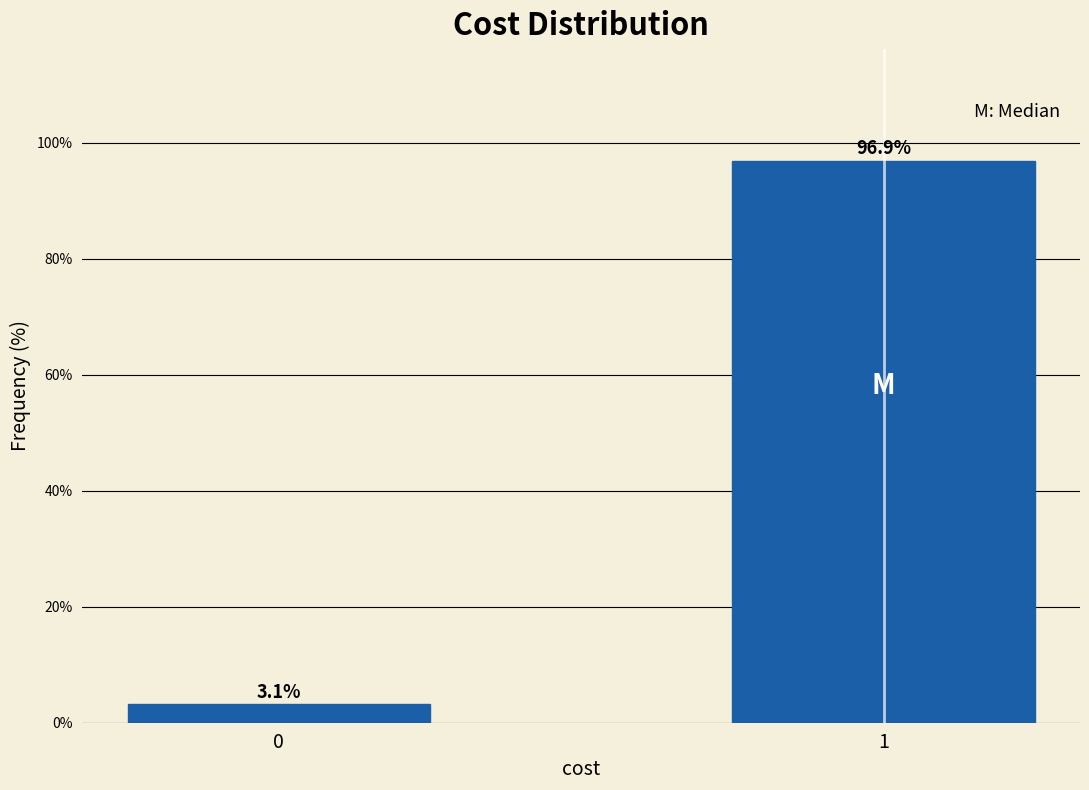

Reading left to right, what are all the values shown in this chart?

3.1	96.9